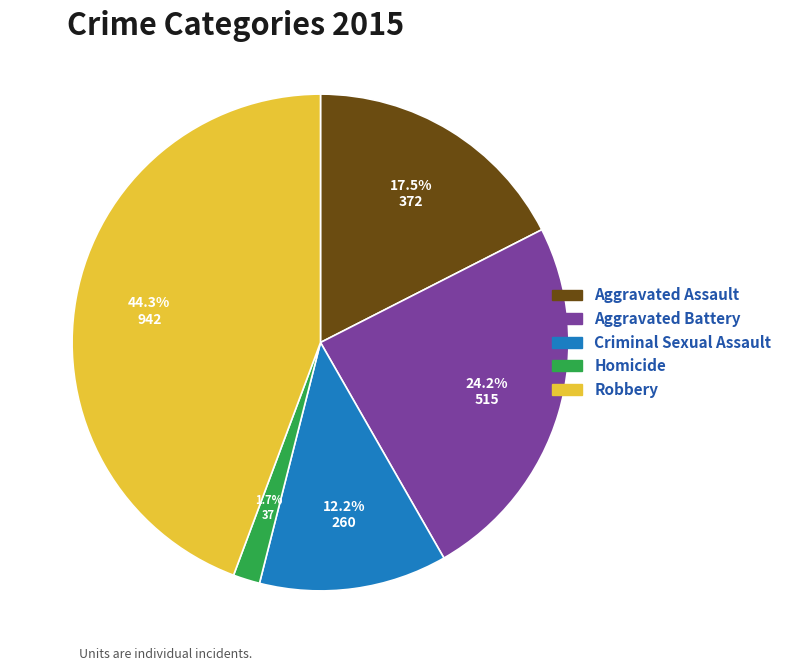

Is the sum of Aggravated Assault and Criminal Sexual Assault greater than half?

No